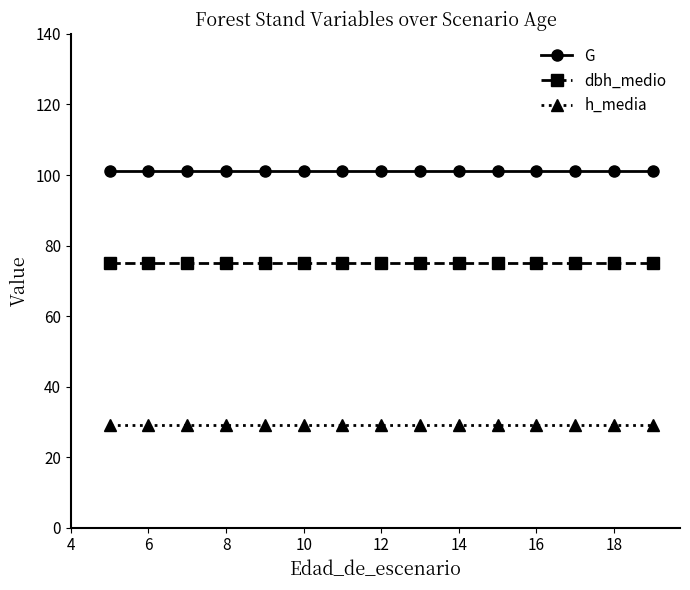

True or false: G and dbh_medio intersect in this chart.

False